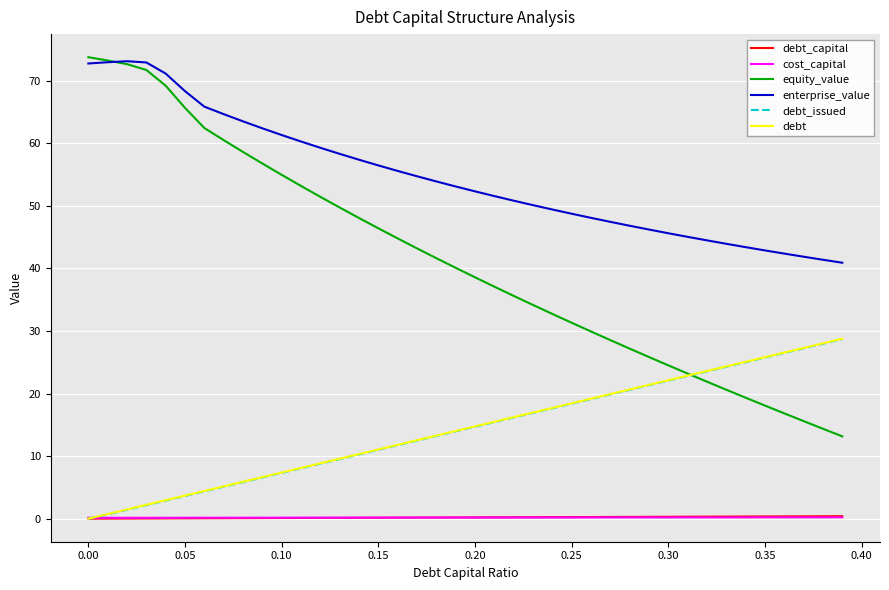

What is the maximum value shown in the chart?

73.8